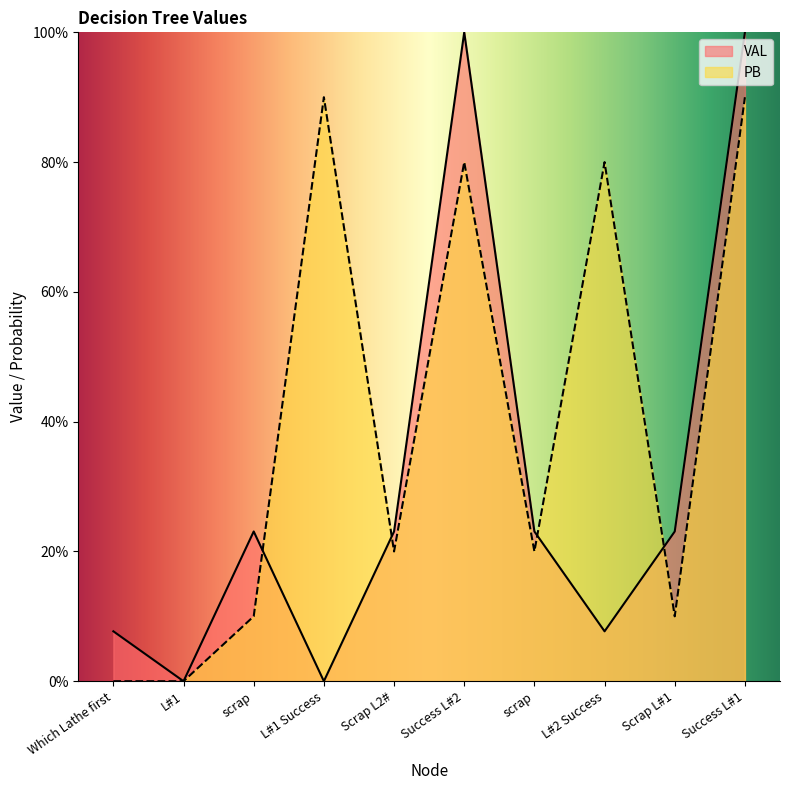

How many values in the VAL series exceed 0?

8